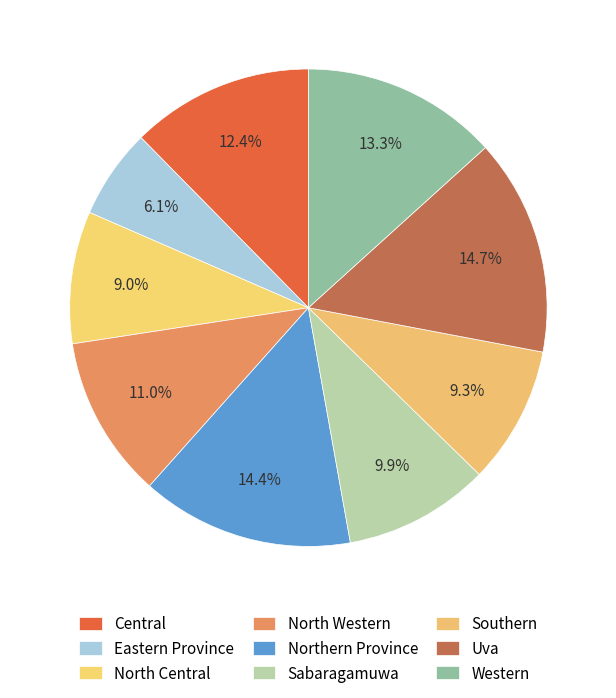

To the nearest percent, what is the average slice percentage?

11%